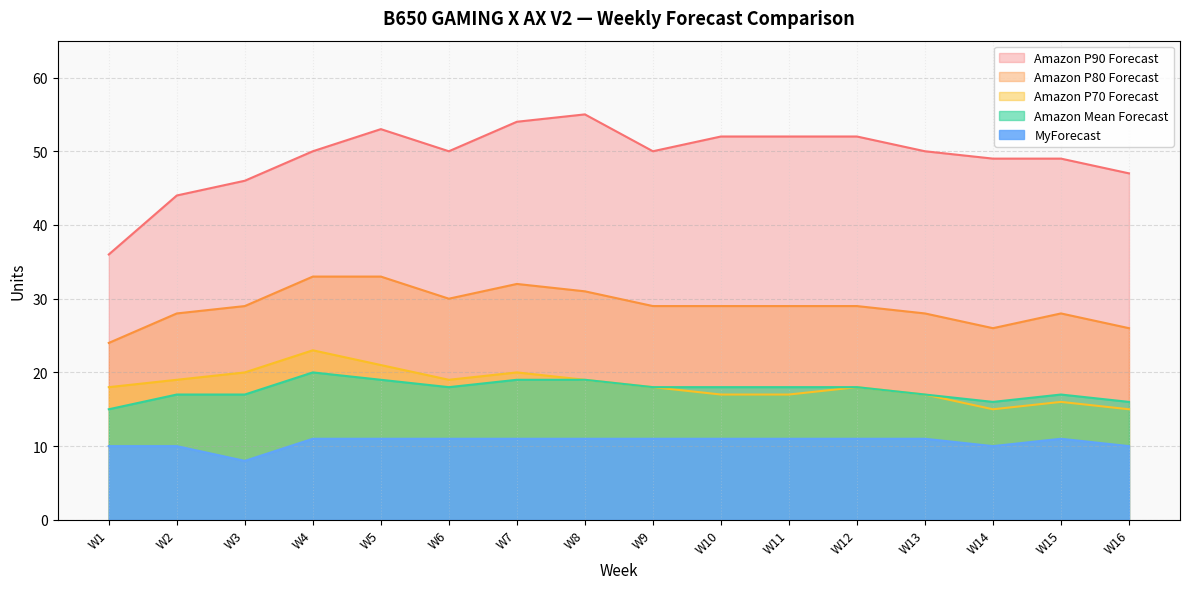

At which category is the sum across all series the highest?

W4